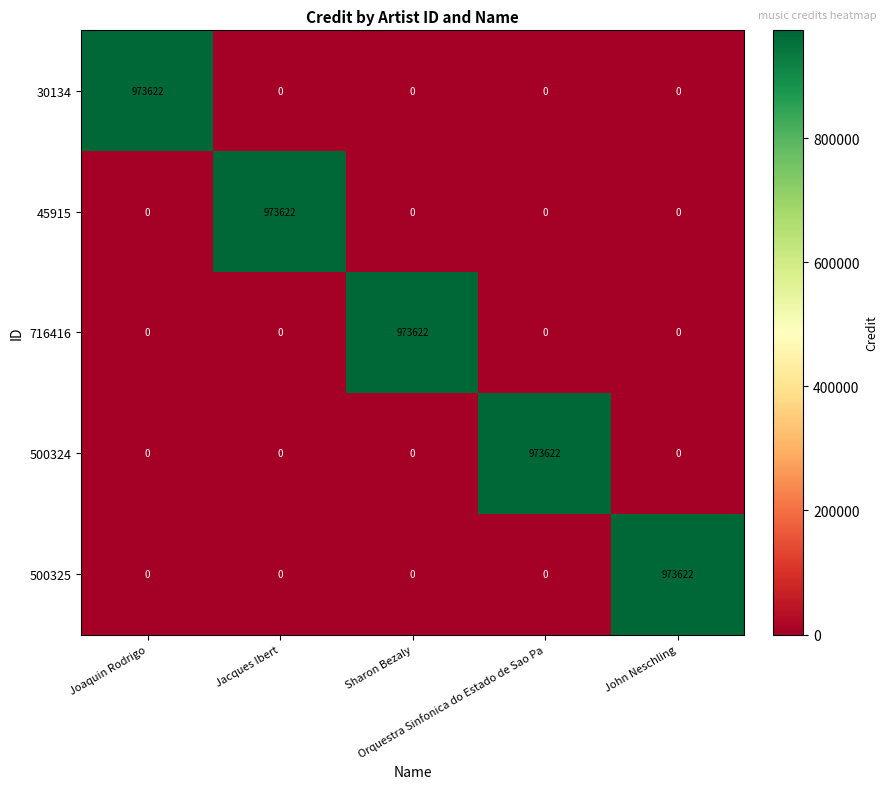

What is the sum of all 500325 values?

973622